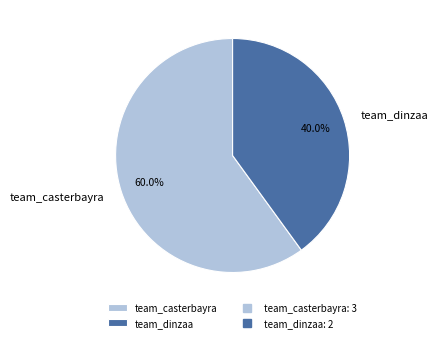

Which category has the biggest portion of the pie?

team_casterbayra